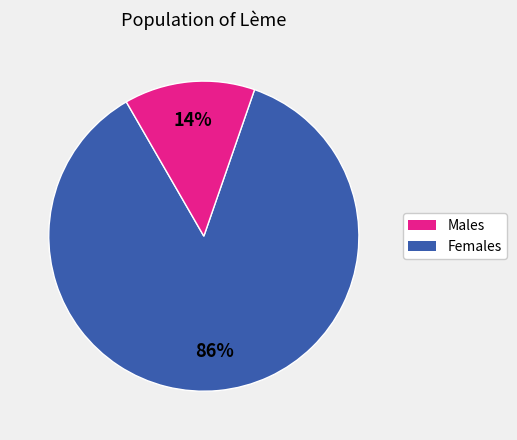

Count the number of slices in the pie.

2